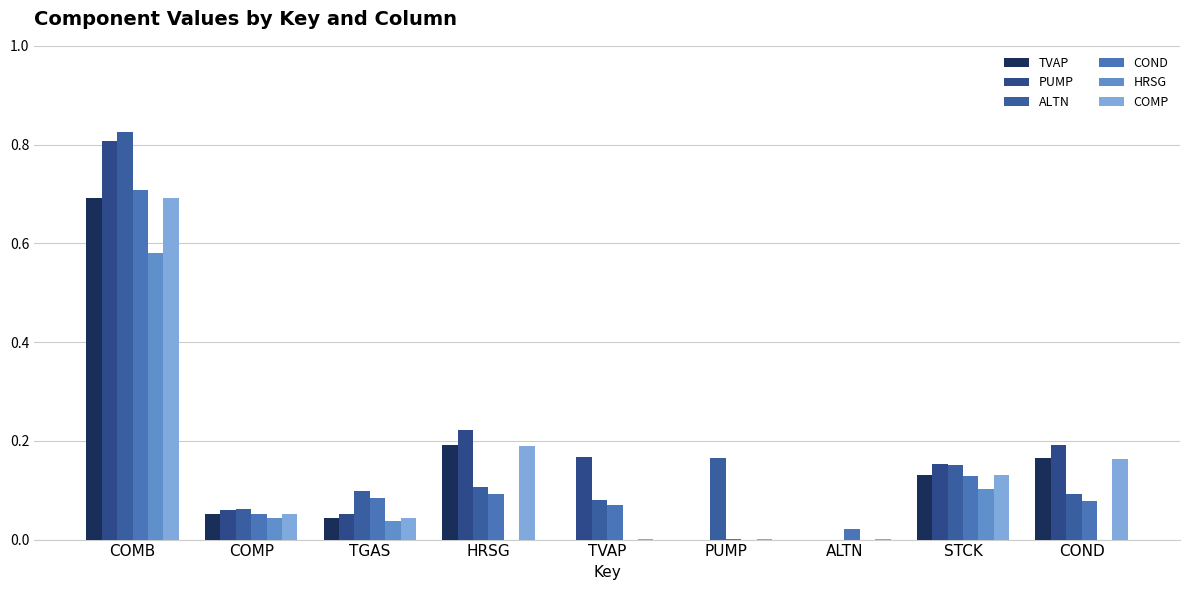

The COND series shows 0.0 at PUMP. True or false?

False